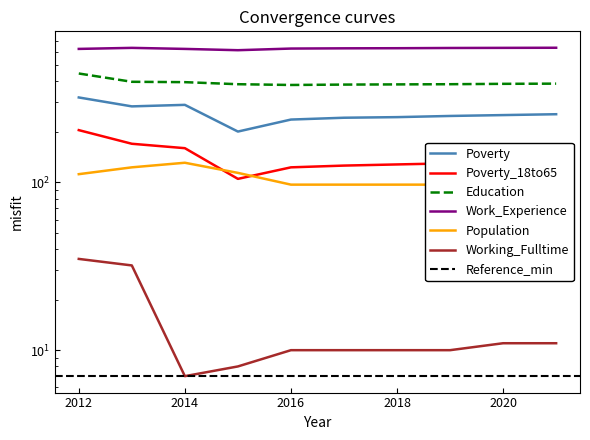

What is the sum of the Poverty_18to65 values at 2019 and 2015?

235